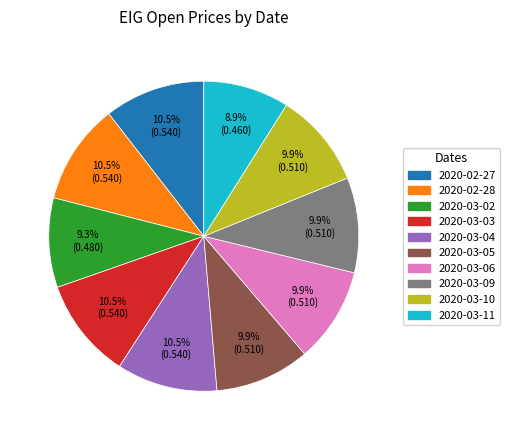

To the nearest percent, what is the combined percentage of 2020-02-27 and 2020-03-06?

20%